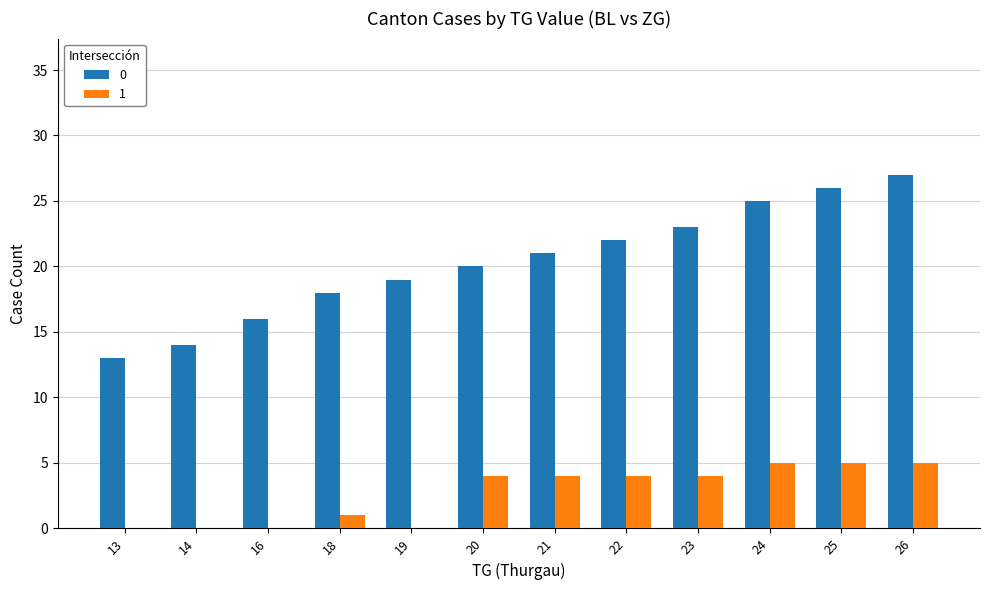

Reading right to left, list all the values displayed in this chart.

0: 26=27	25=26	24=25	23=23	22=22	21=21	20=20	19=19	18=18	16=16	14=14	13=13
1: 26=5	25=5	24=5	23=4	22=4	21=4	20=4	19=0	18=1	16=0	14=0	13=0